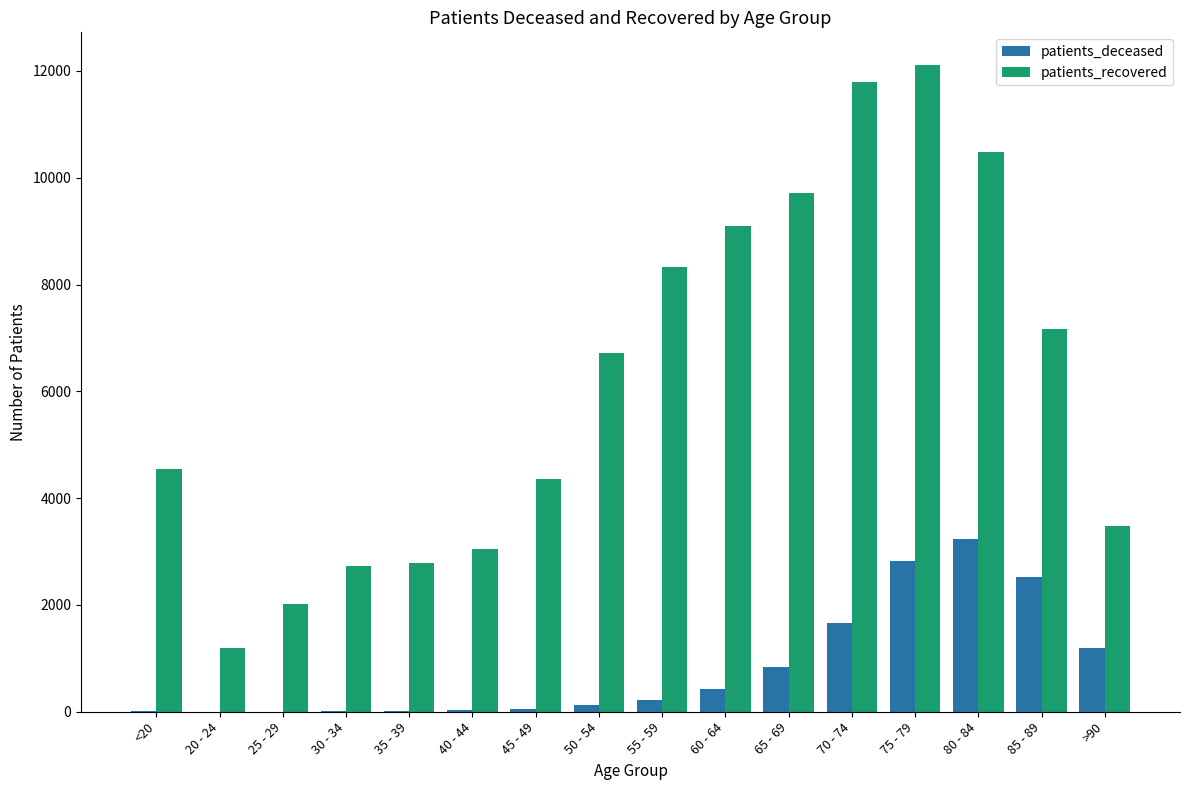

Between 30 - 34 and 85 - 89, which series saw the biggest shift?

patients_recovered